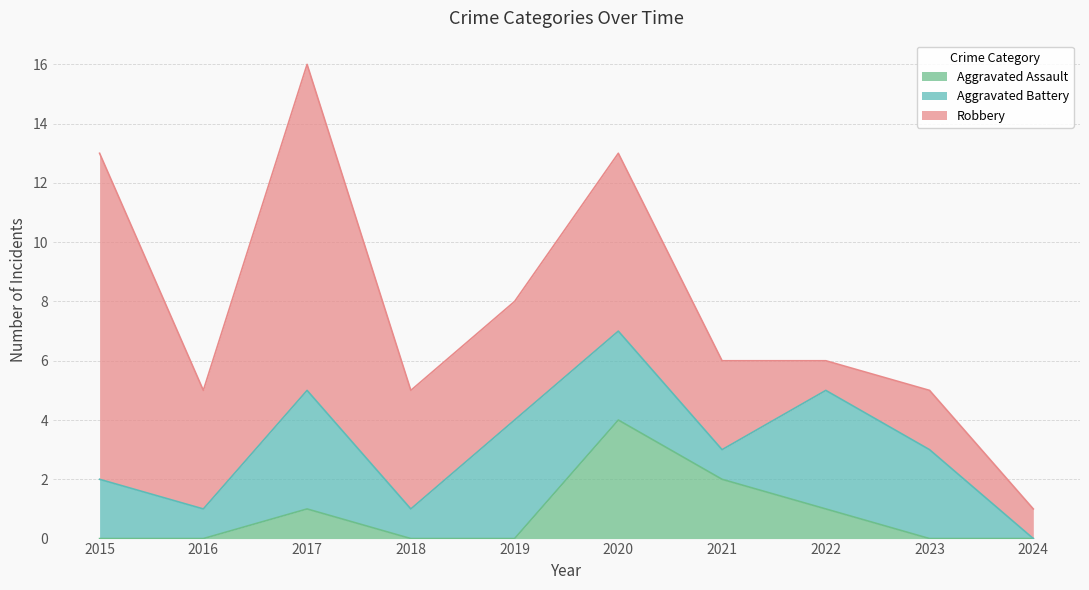

How many categories are shown in the chart?

10